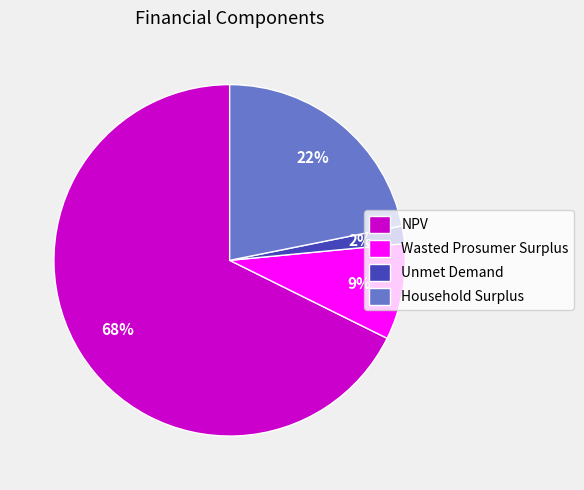

Rank the categories by value from lowest to highest.

Unmet Demand, Wasted Prosumer Surplus, Household Surplus, NPV